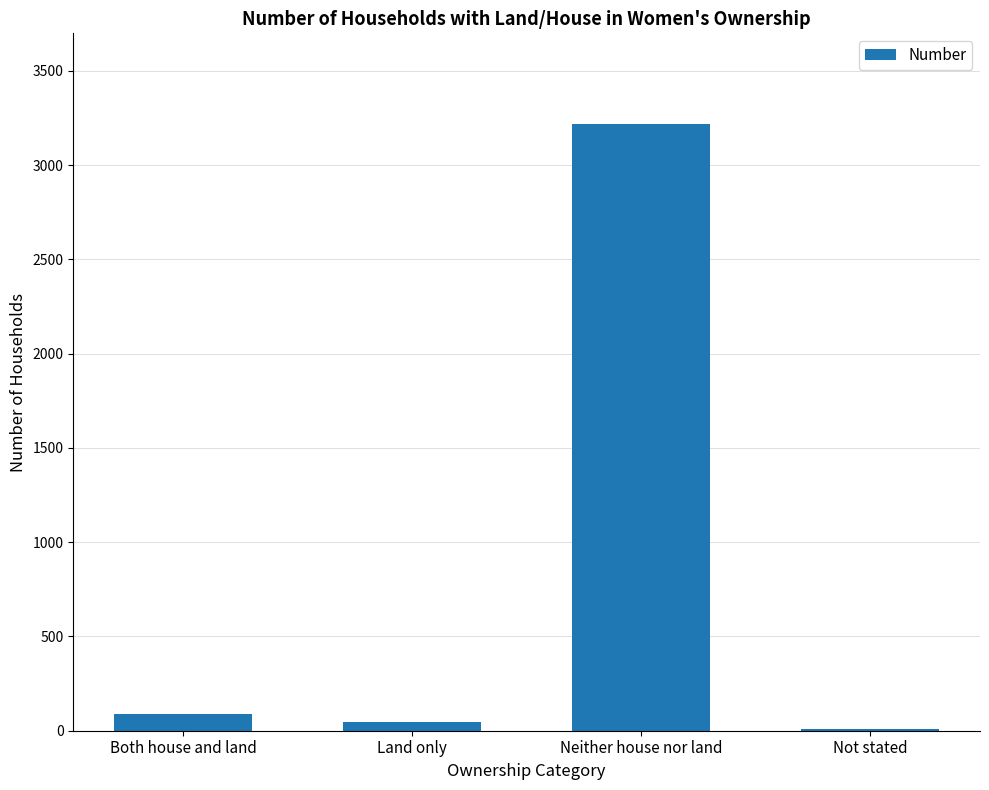

What is the sum of all values?

3359